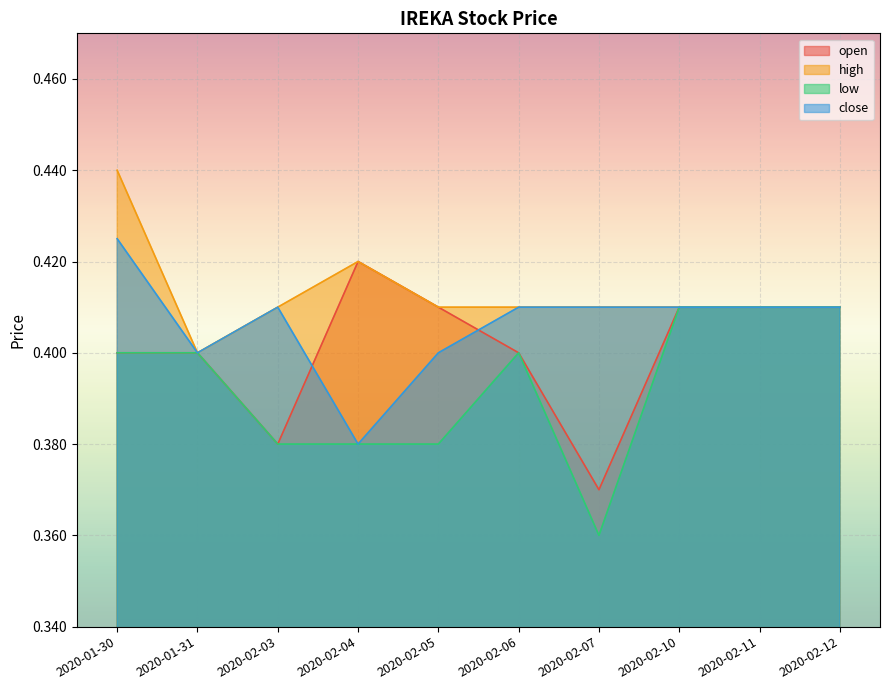

What is the sum of the open values at 2020-01-30 and 2020-02-12?

0.8